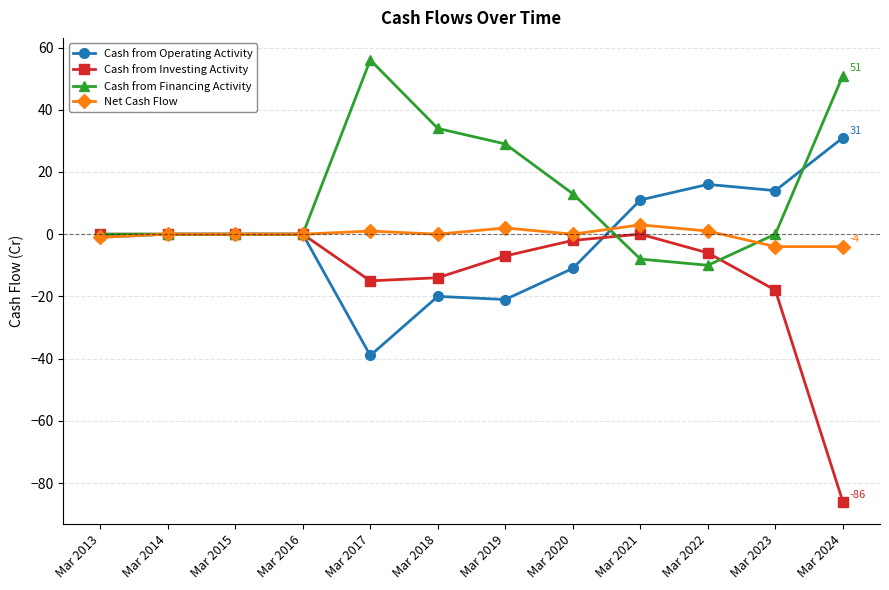

Does the chart display data point markers on the line(s)?

Yes